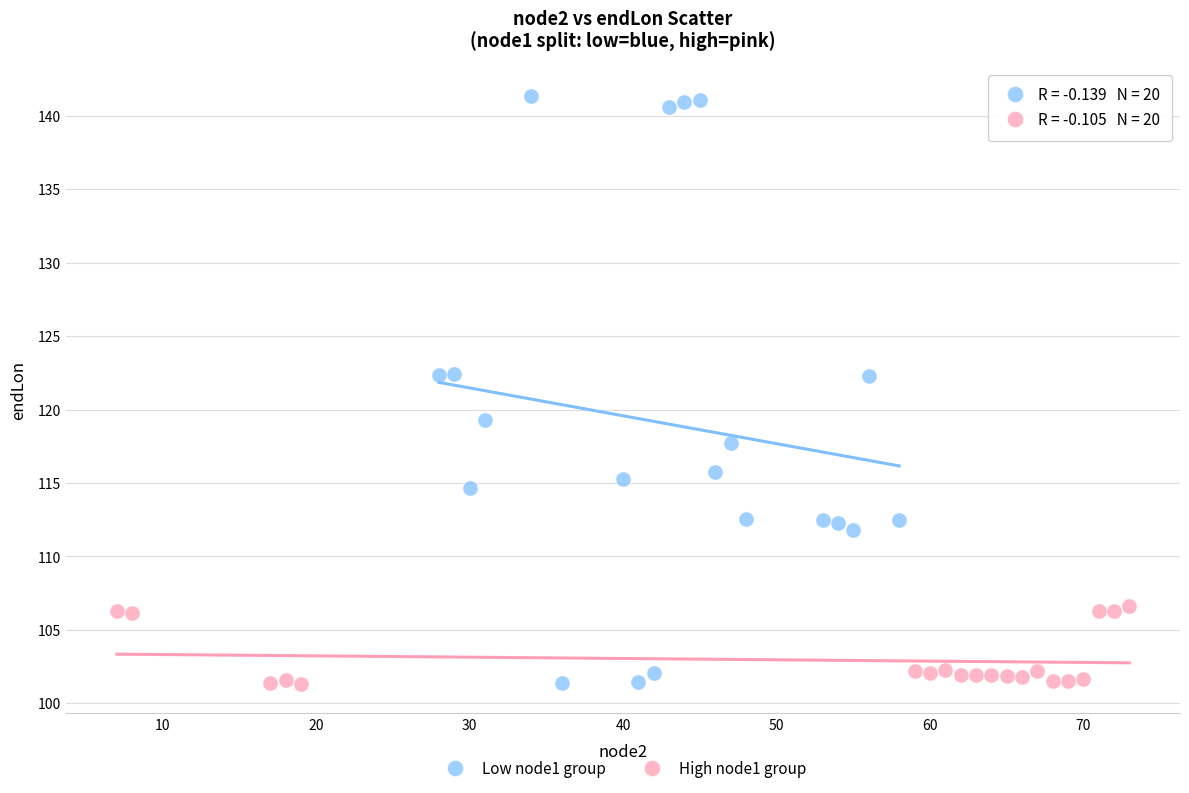

Which series contains the highest Y value?

Low node1 group